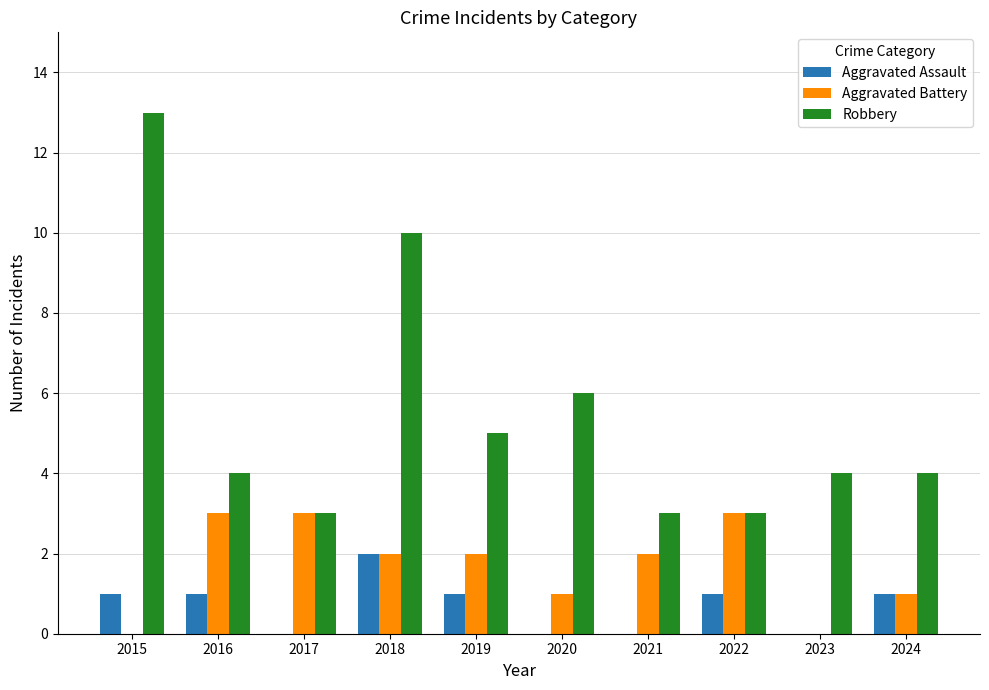

What are all the series names shown in the legend?

Aggravated Assault, Aggravated Battery, Robbery